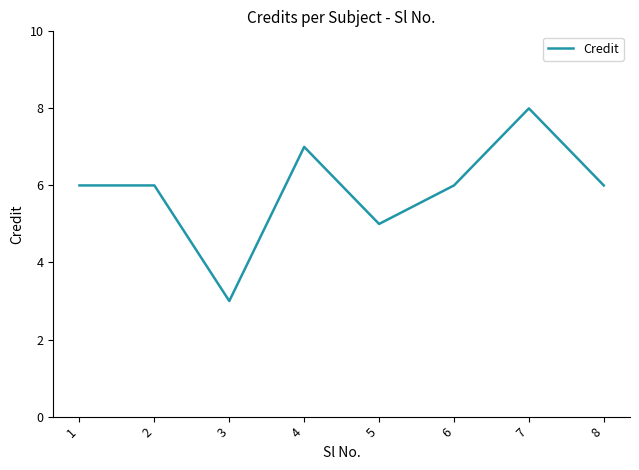

What is the difference between the values at 4 and 1?

1